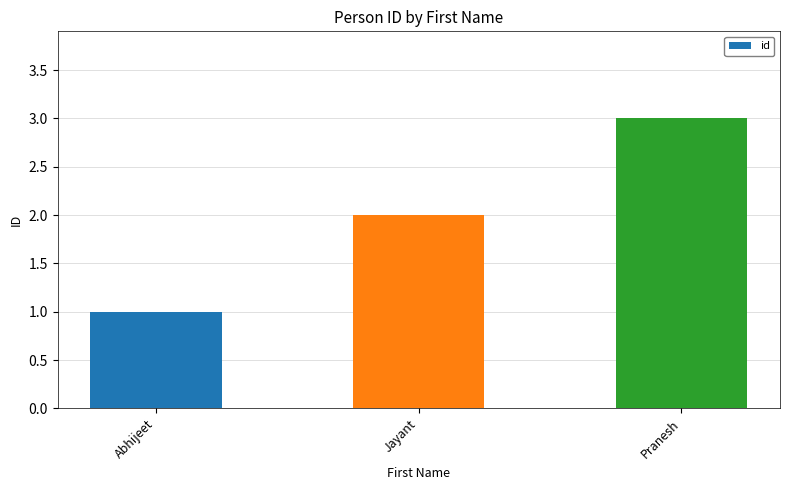

What is the greatest value displayed?

3